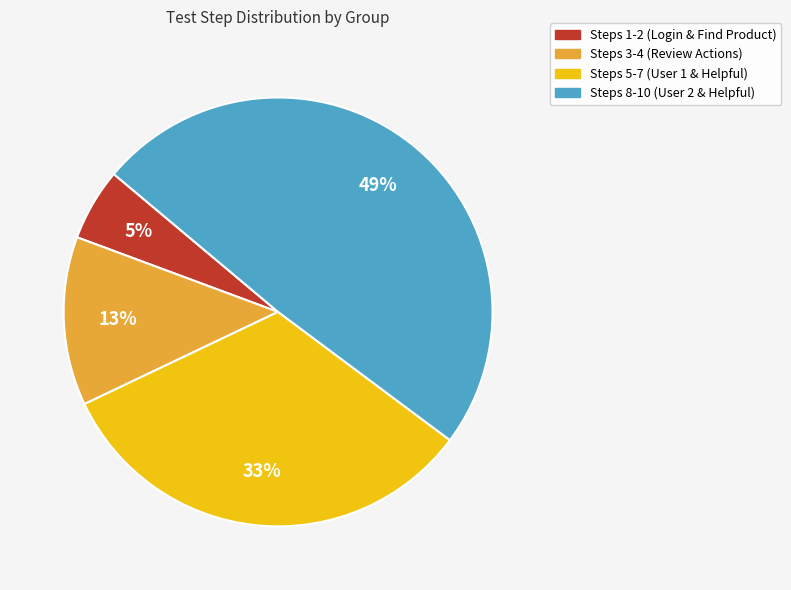

To the nearest percent, what is the difference between the largest and smallest slice percentages?

44%